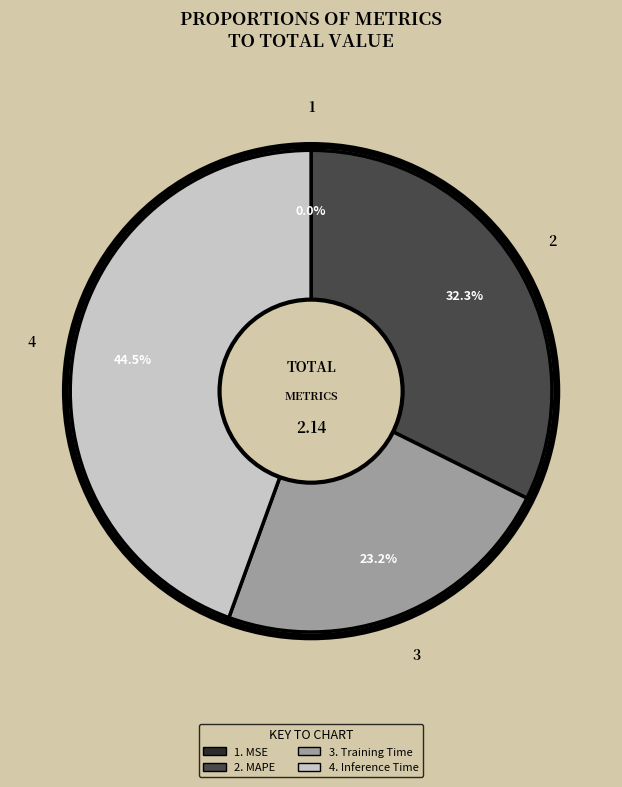

Does any single category account for the majority?

No